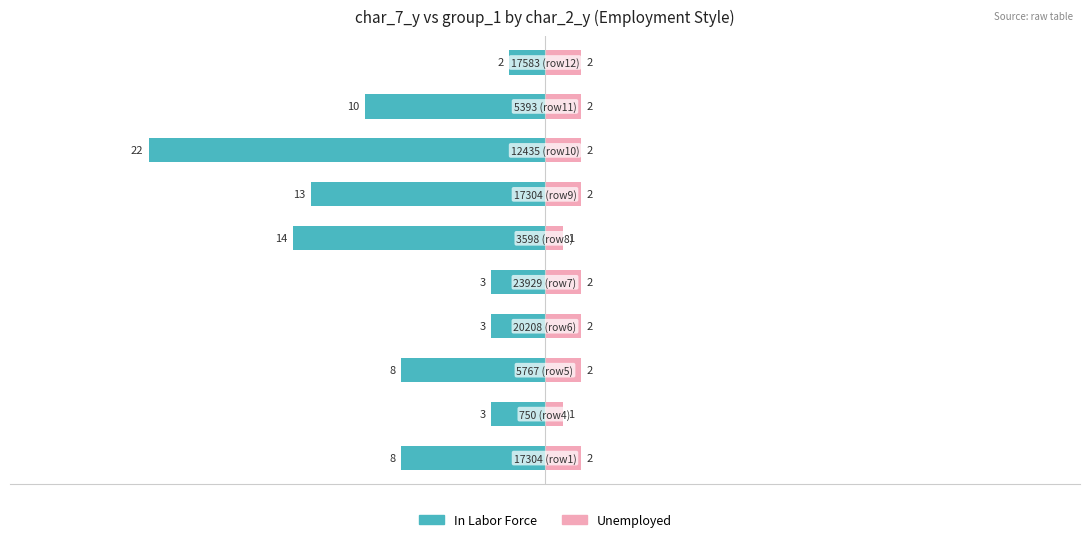

What is the value of the Unemployed bar at the 1st from the left?

2